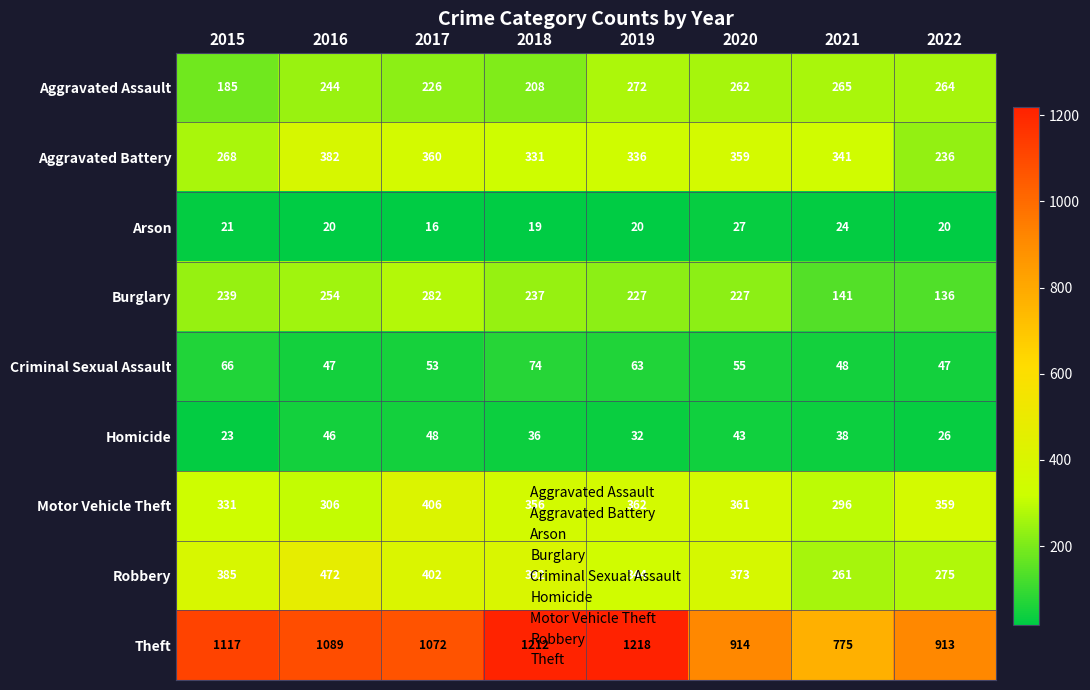

At 2015, list the series in order from largest to smallest.

Theft, Robbery, Motor Vehicle Theft, Aggravated Battery, Burglary, Aggravated Assault, Criminal Sexual Assault, Homicide, Arson